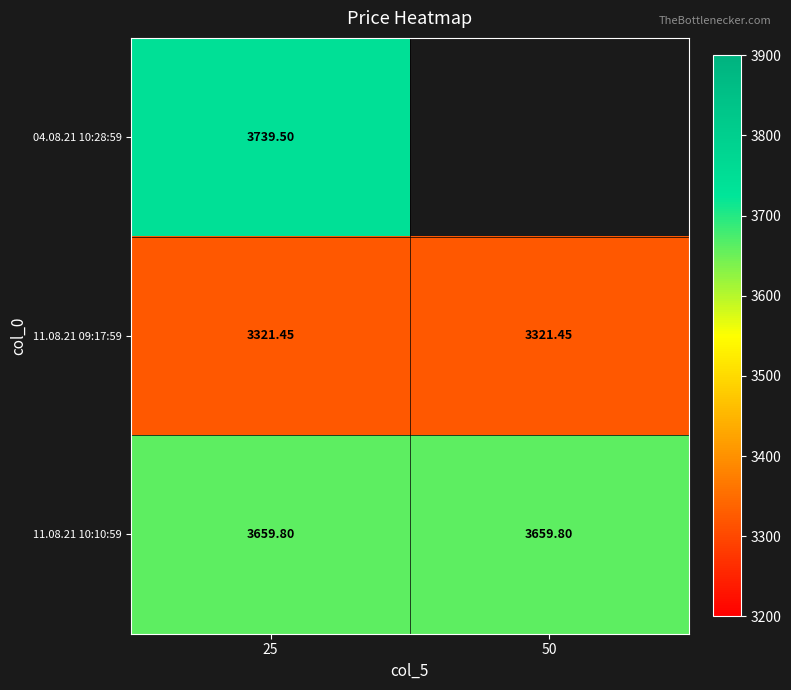

Rank the categories by 11.08.21 09:17:59 value from lowest to highest.

25, 50